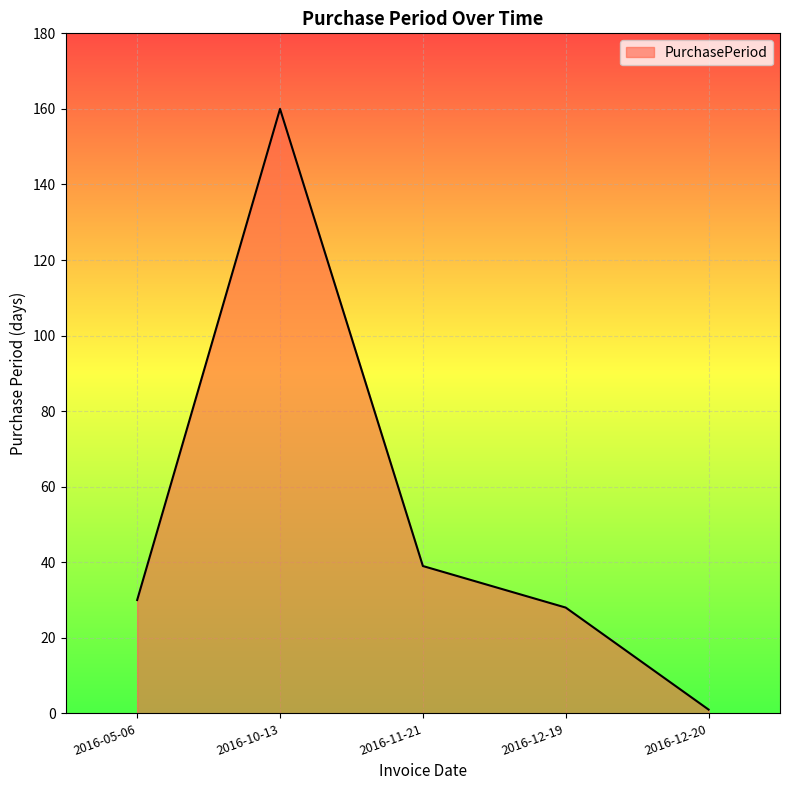

What is the sum of all values?

258